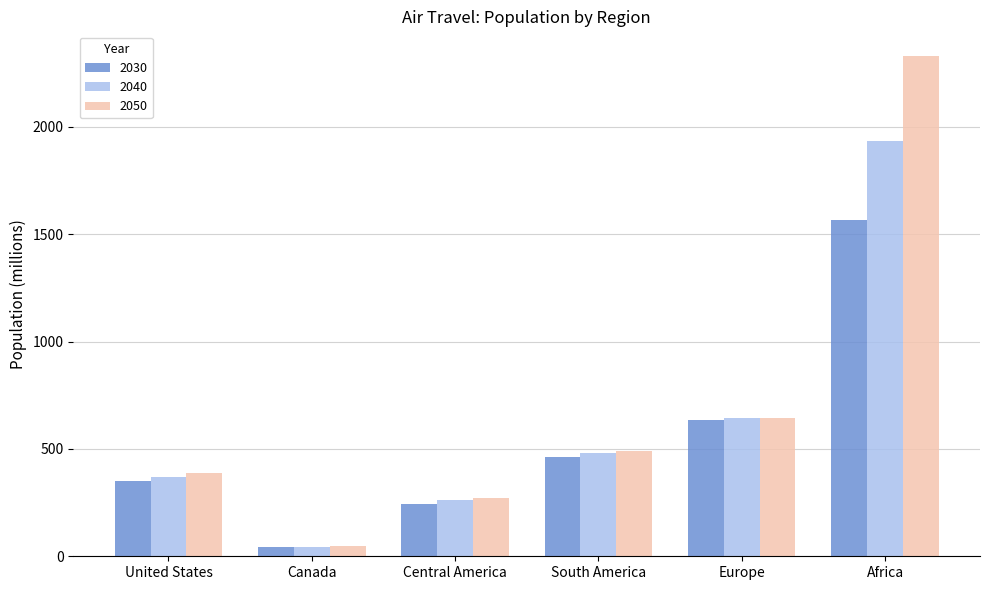

How many values in the 2030 series are below 461?

3